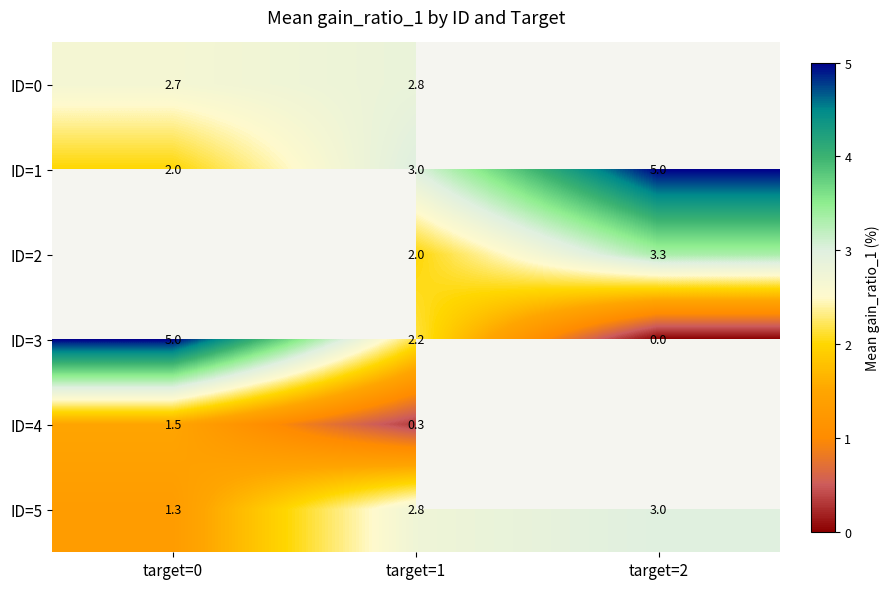

What is the approximate value of ID=5 at target=1?

2.8